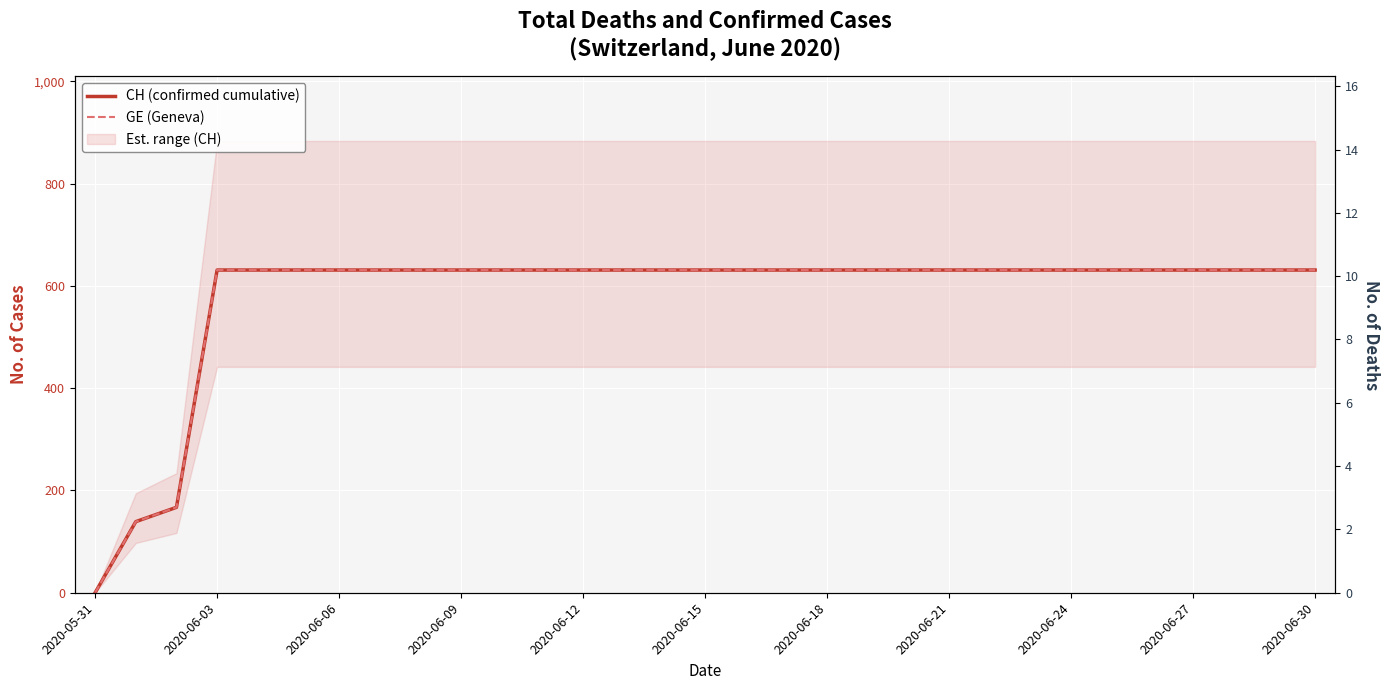

Is it true that CH (confirmed cumulative) equals 631 at 26?

True